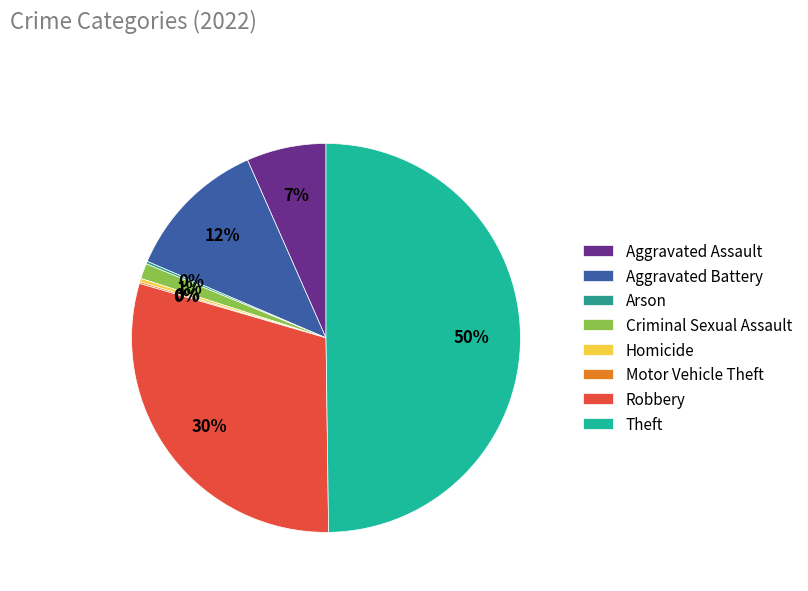

What is the smallest slice in the pie chart?

Motor Vehicle Theft